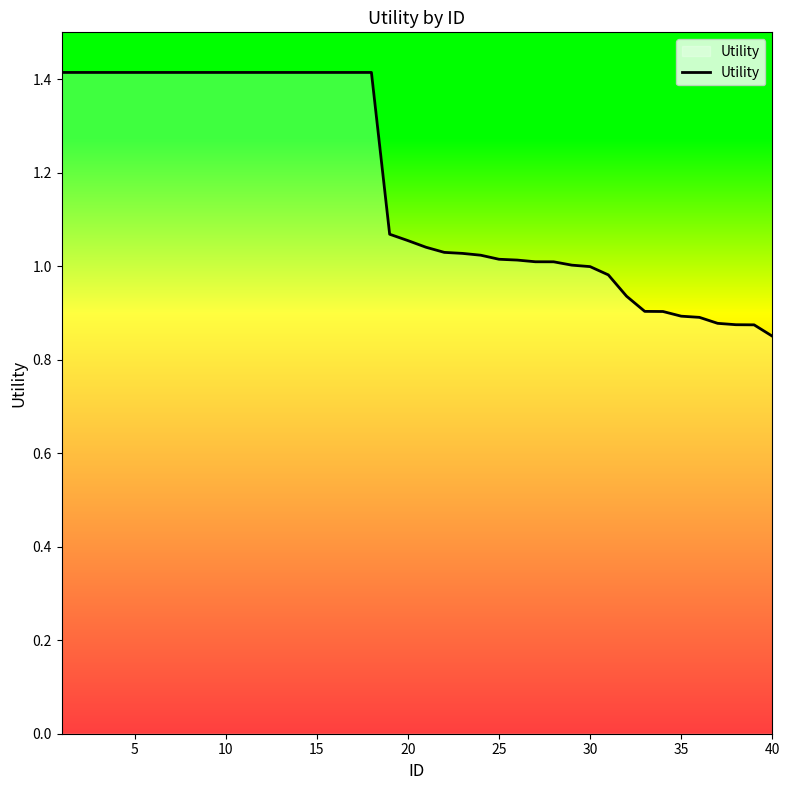

What is the difference between the maximum and minimum values?

0.6